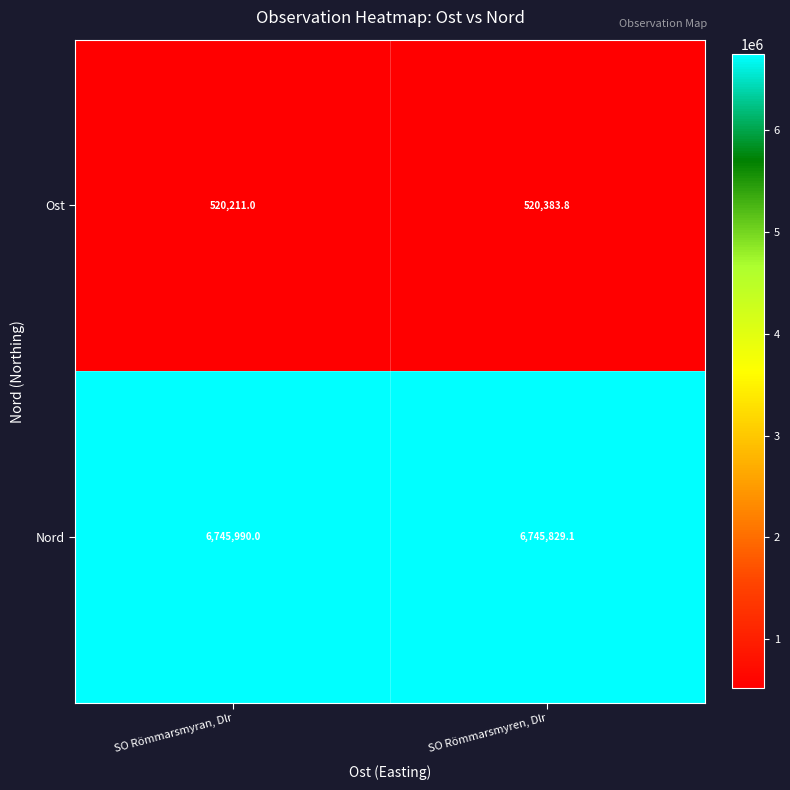

List the labels in order of Ost value, smallest first.

SO Römmarsmyran, Dlr, SO Römmarsmyren, Dlr